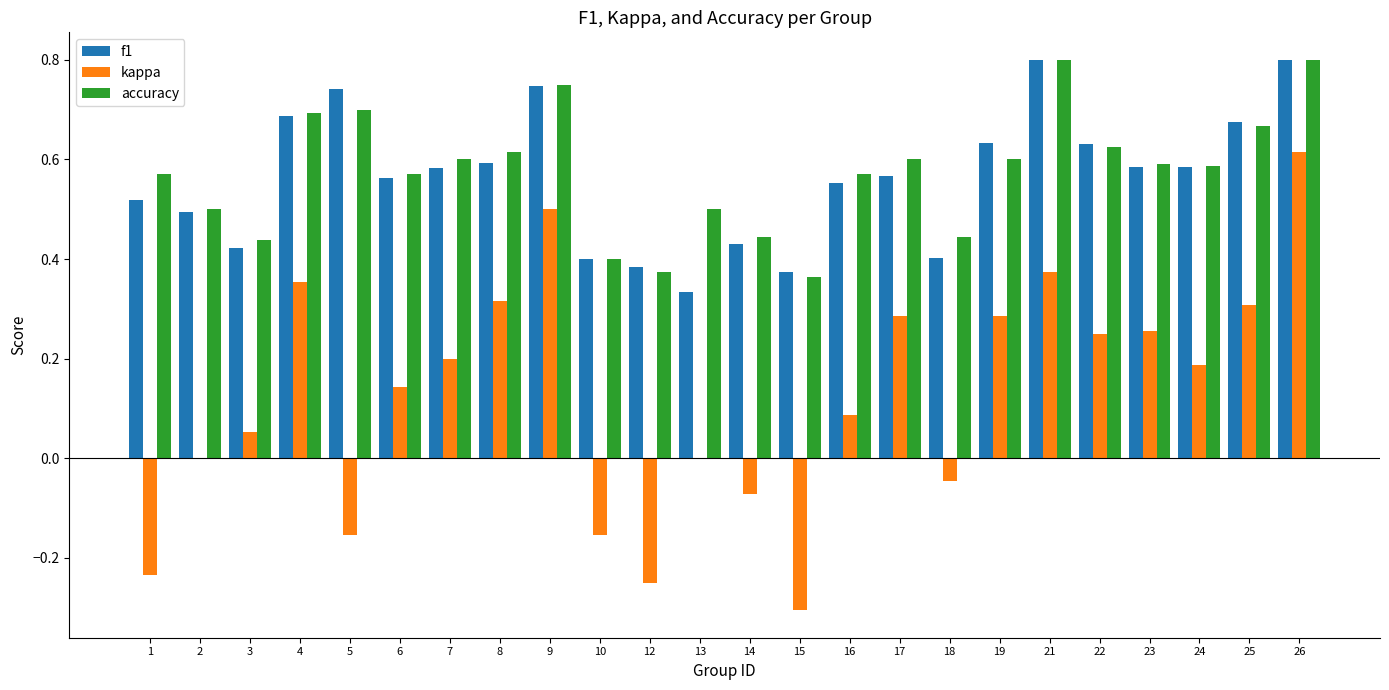

What is the sum of all f1 values?

13.5